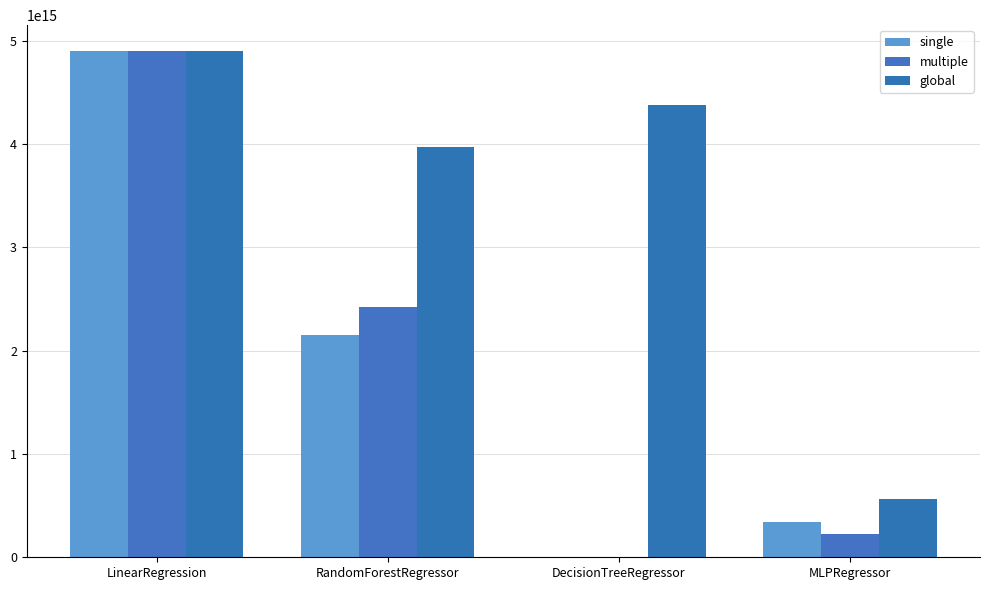

What is the label of the 1st bar from the left?

LinearRegression